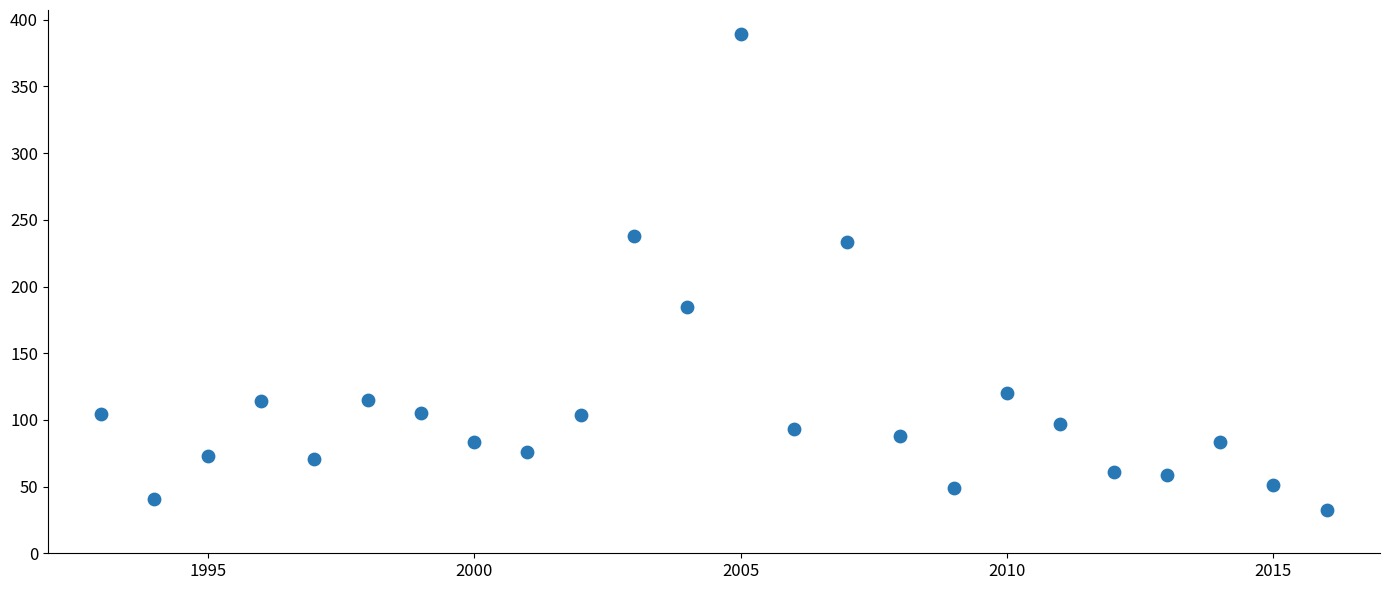

What is the range of X values (max minus min)?

23.0